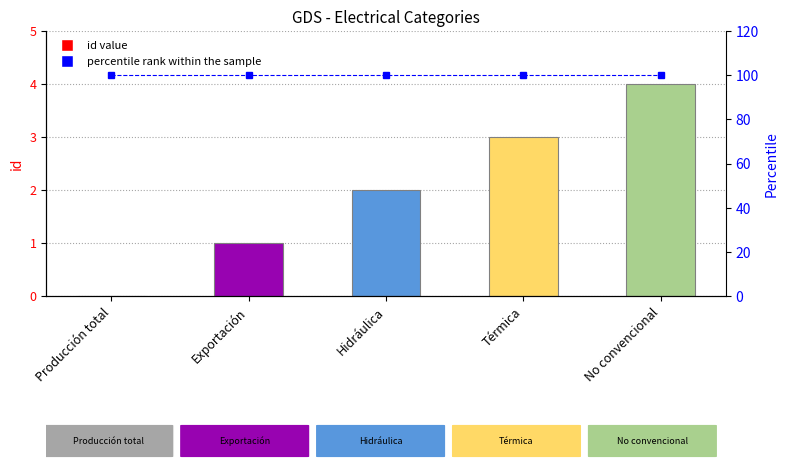

What is the spread (max minus min) of values at Producción total?

100